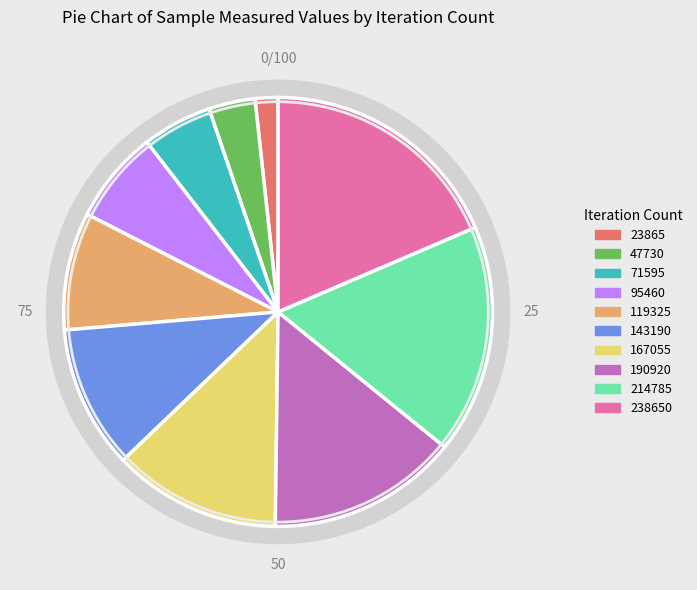

What is the change in value from 143190 to 238650?

+139116012